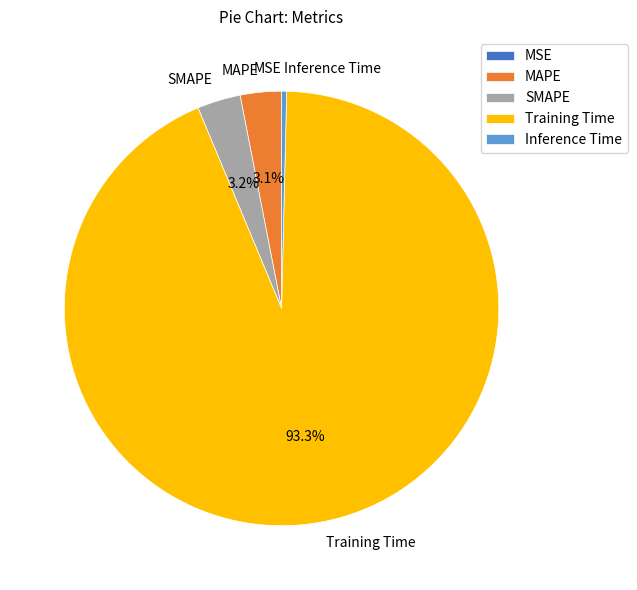

To the nearest percent, what is the combined percentage of SMAPE and Inference Time?

4%